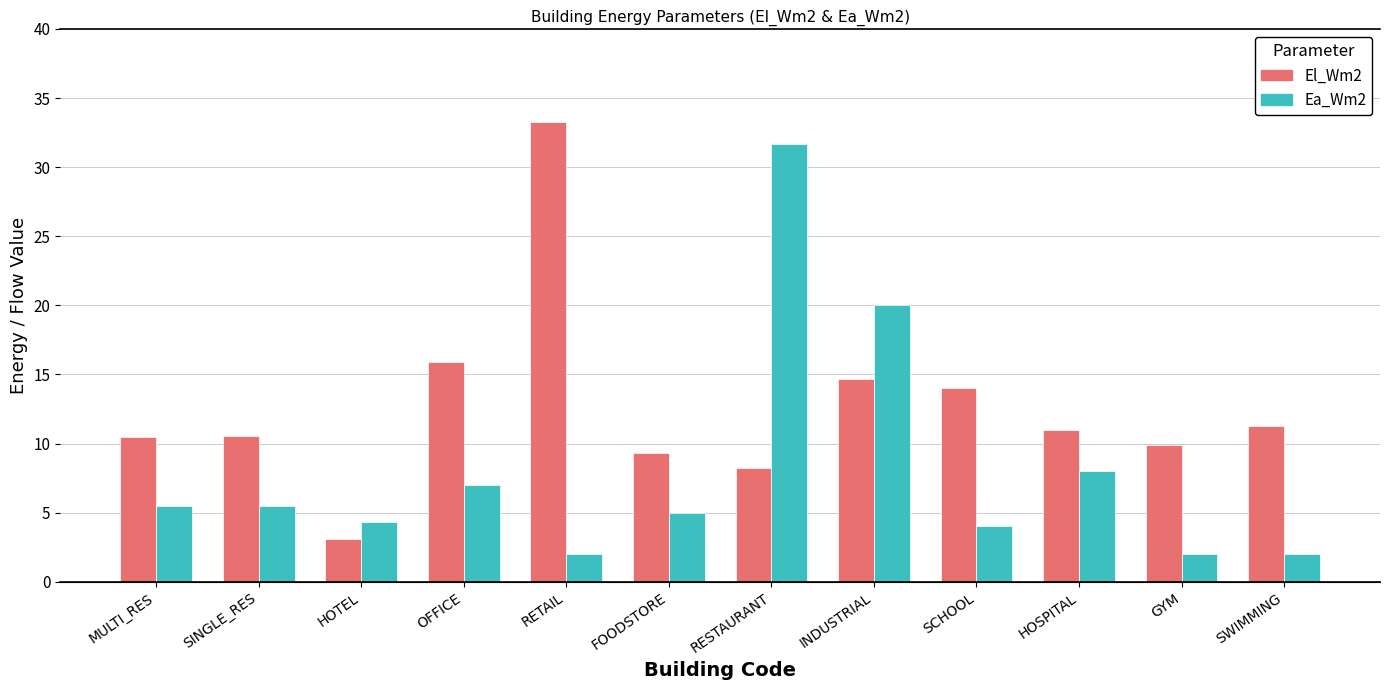

Reading left to right, list all the values displayed in this chart.

El_Wm2: 10.5	10.5	3.1	15.9	33.3	9.3	8.2	14.7	14.0	11.0	9.9	11.3
Ea_Wm2: 5.5	5.5	4.3	7.0	2.0	5.0	31.7	20.0	4.0	8.0	2.0	2.0